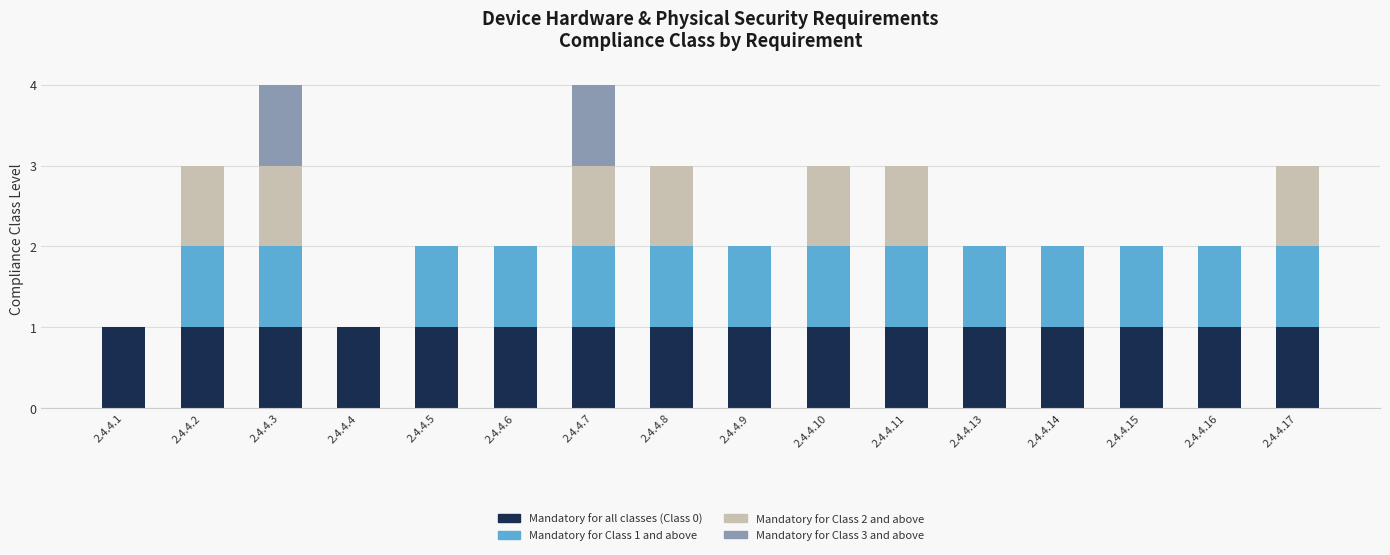

What is the total value across all series at 2.4.4.7?

4